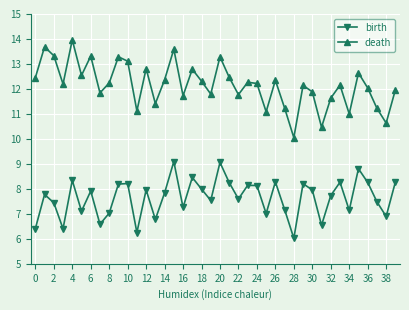

What is the value of the death point at the 39th from the left?

10.6